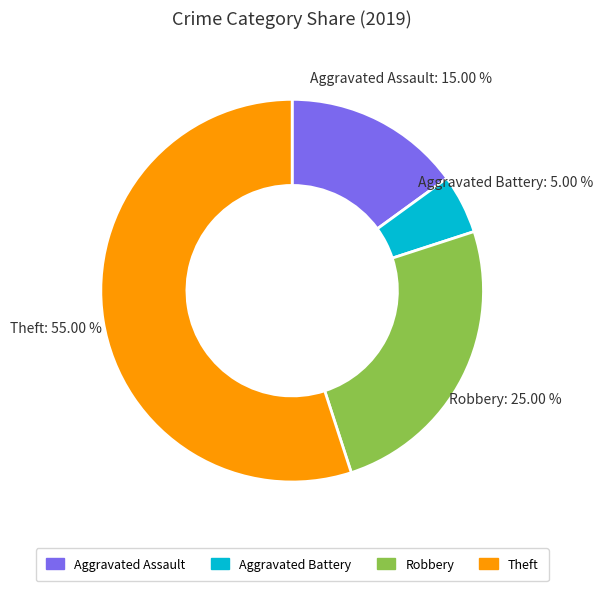

Which has a higher value, Aggravated Battery or Robbery?

Robbery